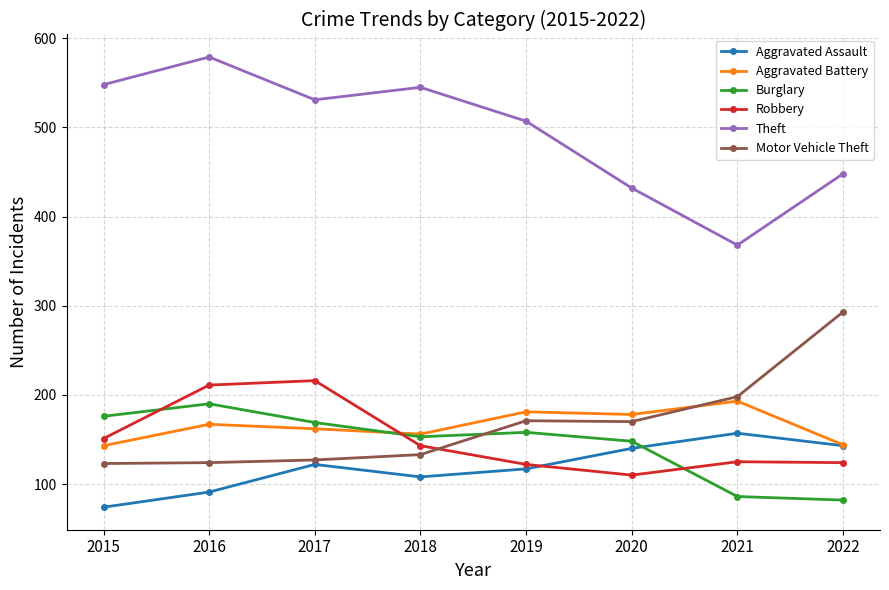

Is the value of Aggravated Assault at 2018 greater than the value of Robbery at 2015?

No